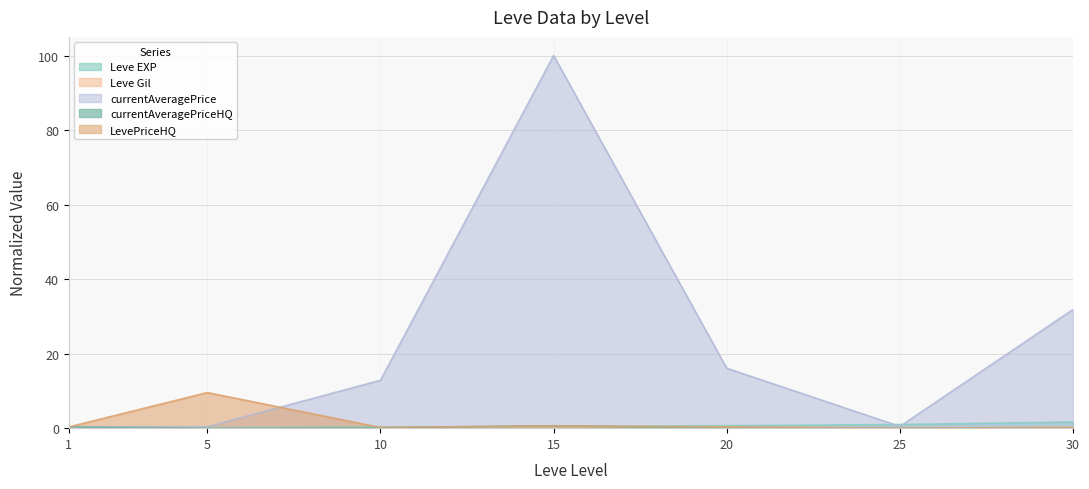

Which series has the widest spread of values?

currentAveragePrice